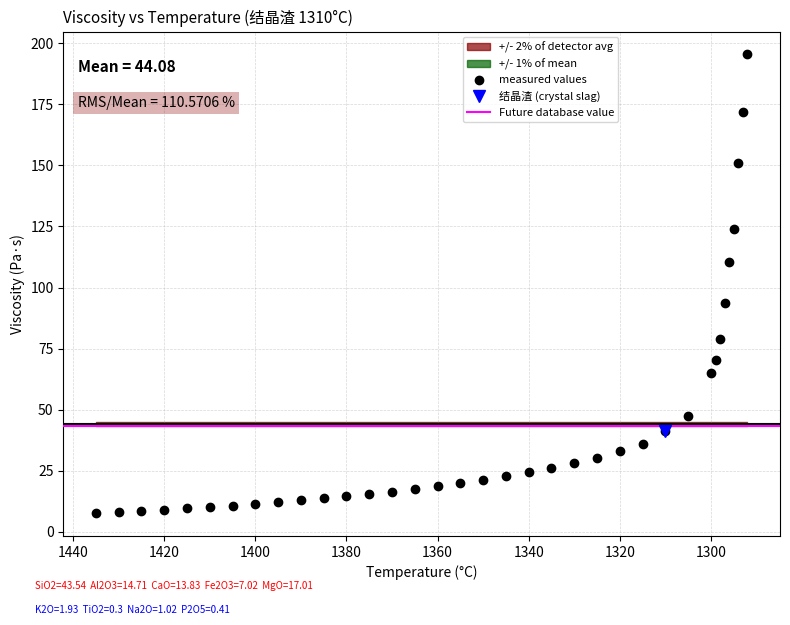

What is the change in value from 1400 to 1335?

+14.7